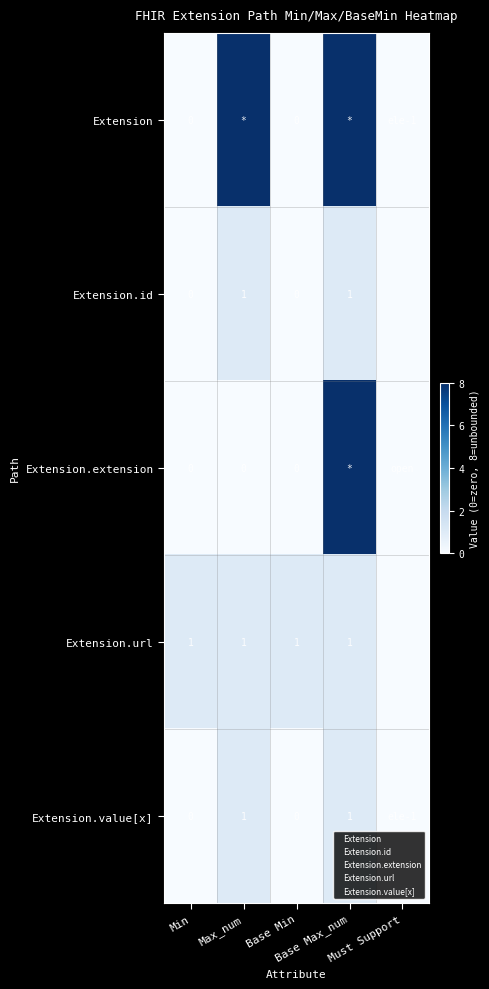

Which has a higher value, Base Min or Must Support?

Base Min